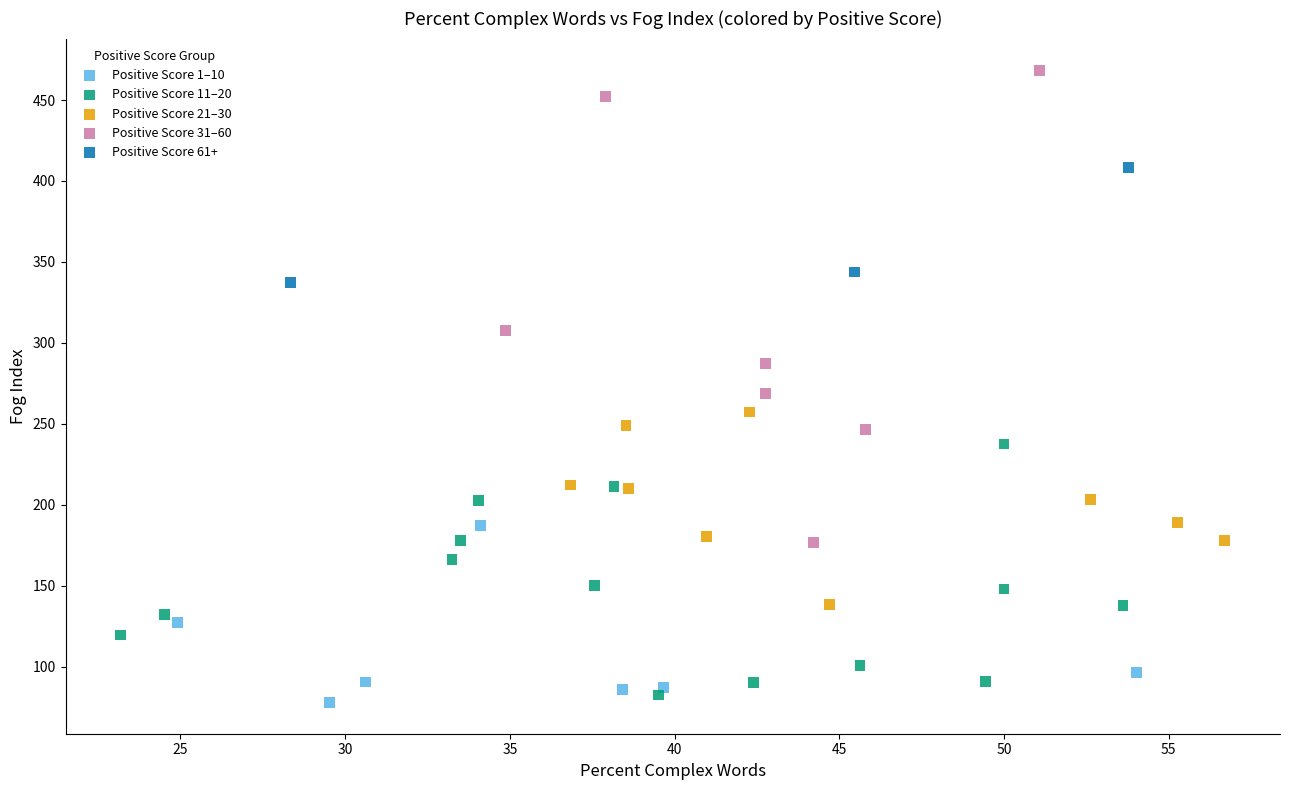

What are all the series names shown in the legend?

Positive Score 1–10, Positive Score 11–20, Positive Score 21–30, Positive Score 31–60, Positive Score 61+